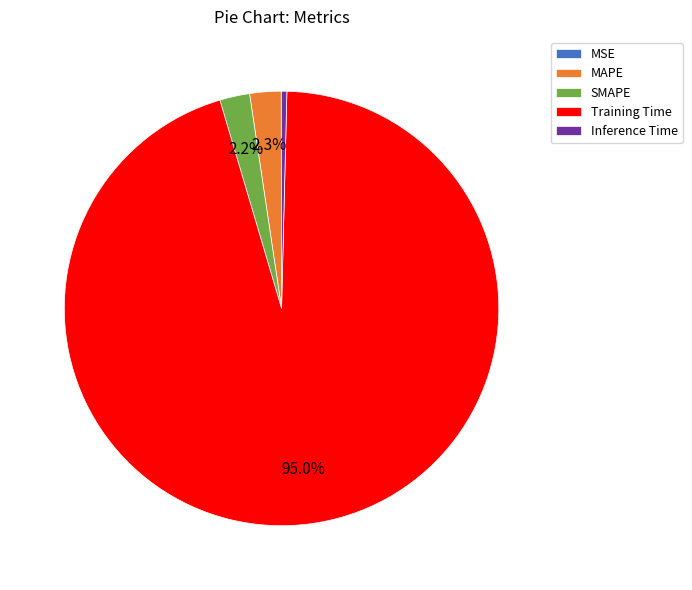

What portion of the pie excludes SMAPE?

97.8%